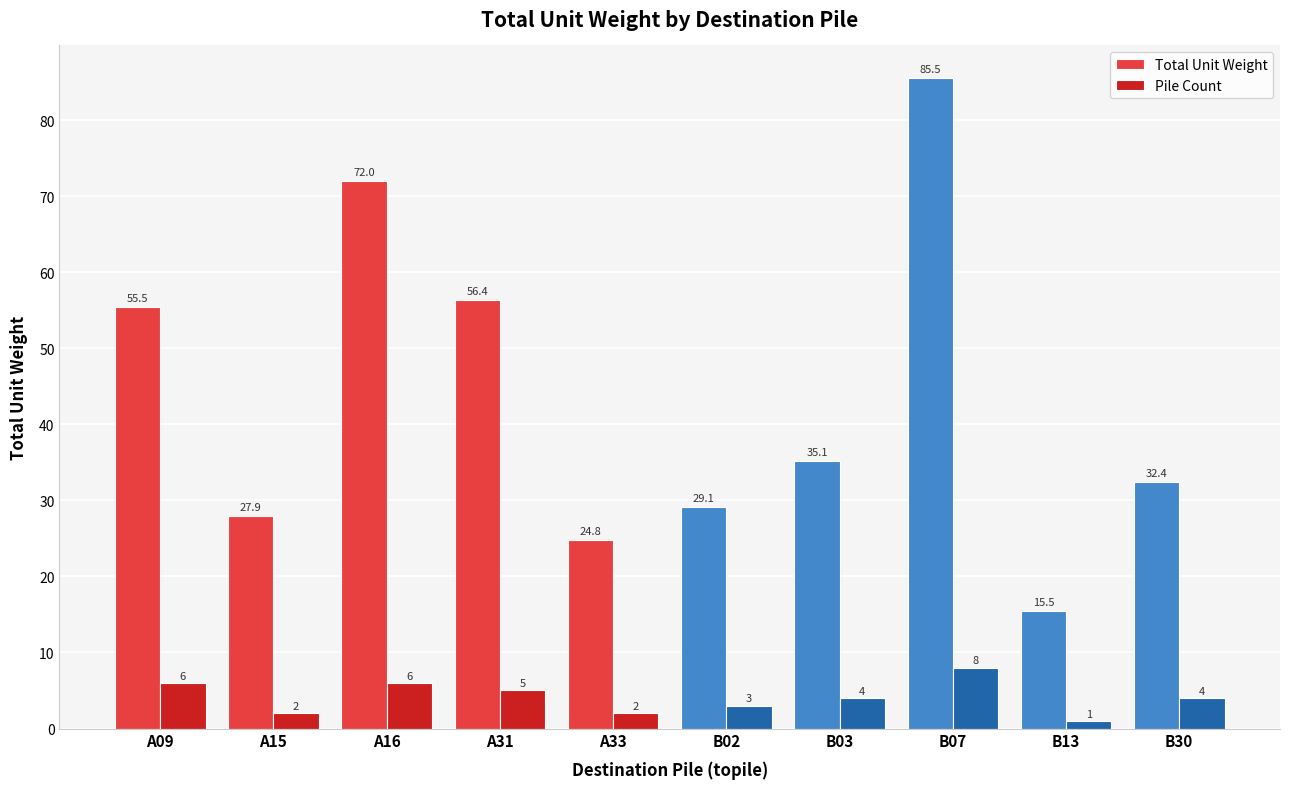

What is the difference between the highest and lowest values at A16?

66.0